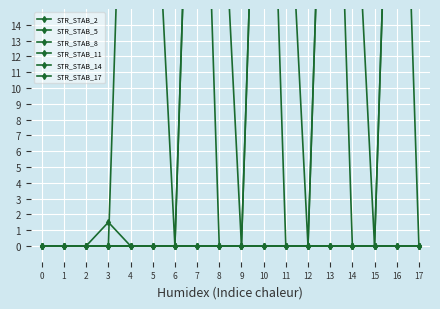

How many lines are shown in the chart?

6